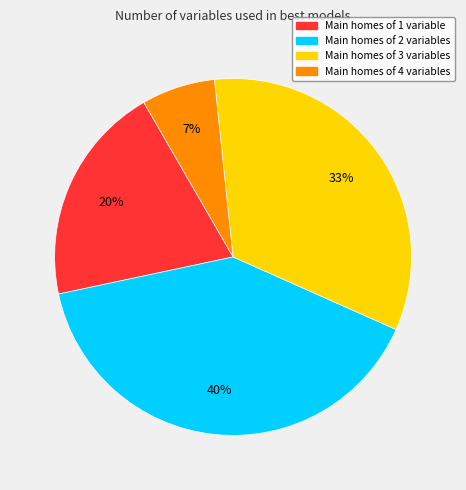

Approximately how many times larger is the value at Main homes of 4 variables compared to Main homes of 1 variable?

0.3